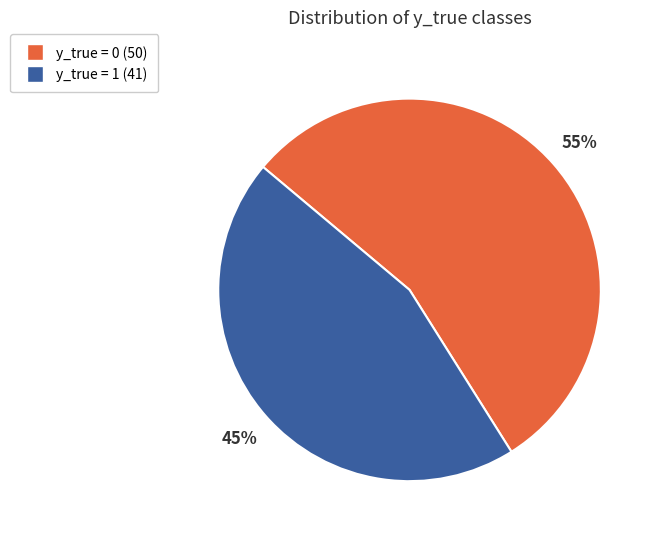

Which slice is the largest?

y_true = 0